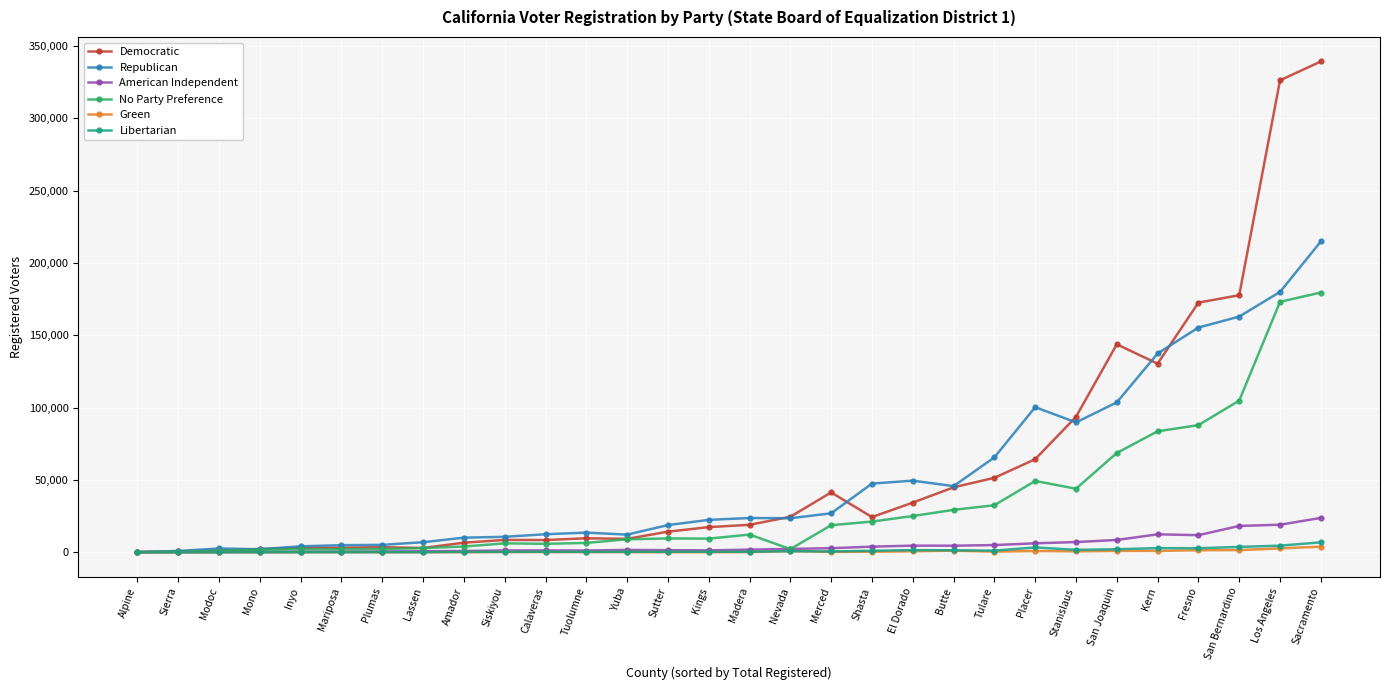

Is it true that Green equals 1556 at San Bernardino?

True